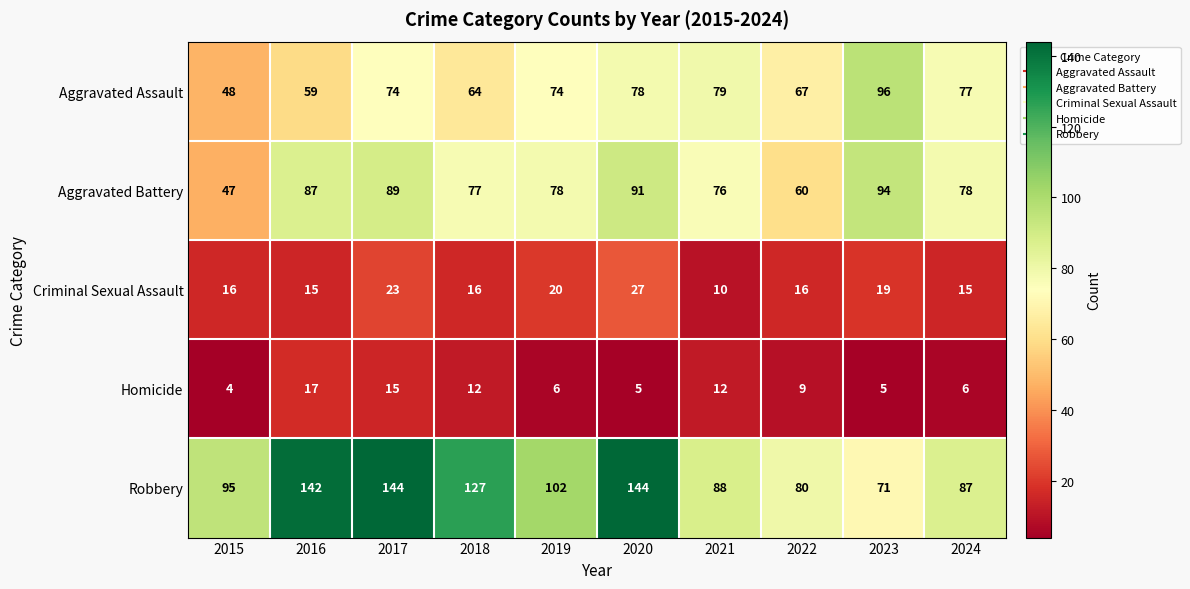

Rank the series at 2016 from lowest to highest value.

Criminal Sexual Assault, Homicide, Aggravated Assault, Aggravated Battery, Robbery